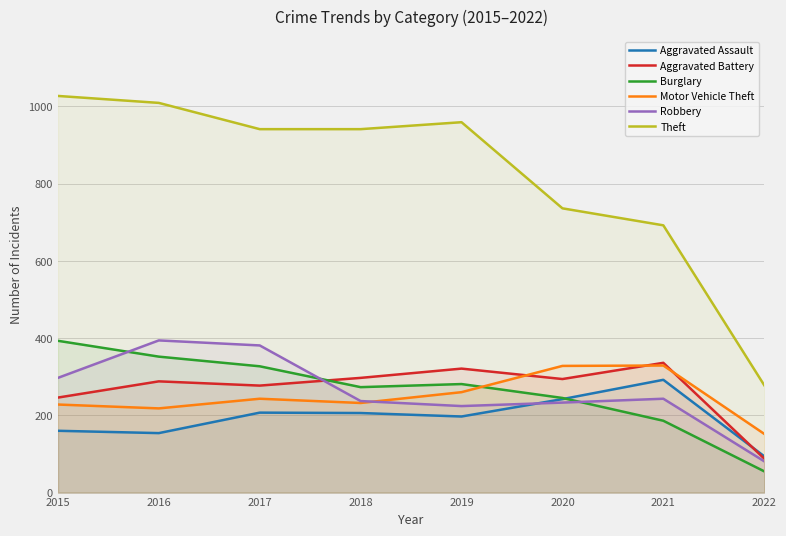

What is the difference between the highest and lowest values at 2021?

506